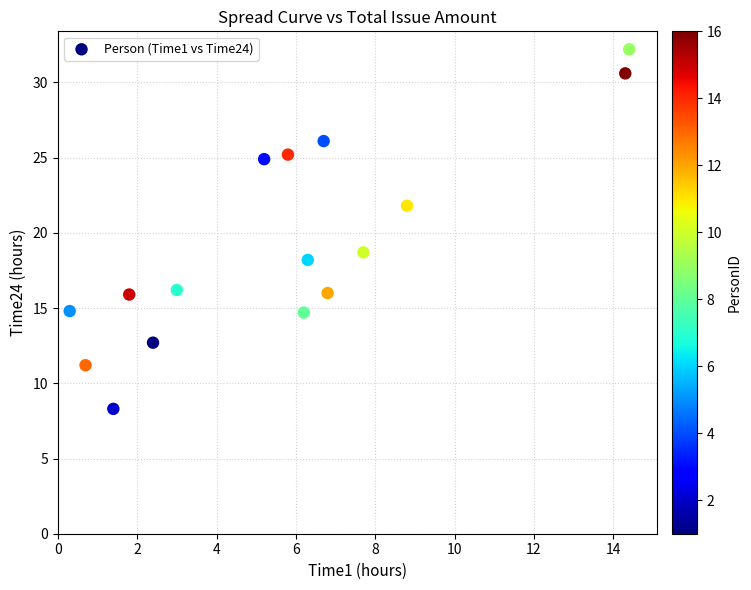

What Y value in the scatter plot is closest to 20?

18.7